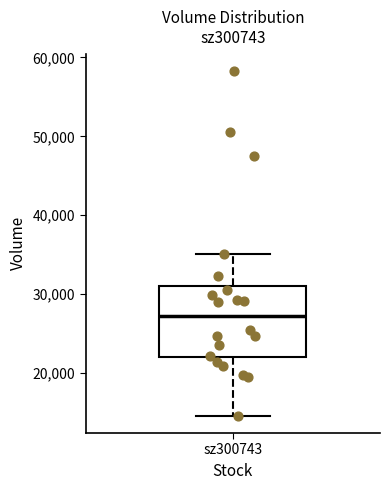

Transcribe this box plot: give where the median line is, the range the box spans, and where the two whiskers end, as read against the y-axis. The values are not printed on the chart, so give them approximately, as read against the axis.

median 27000, box 22000 to 31000, whiskers 15000 to 35000